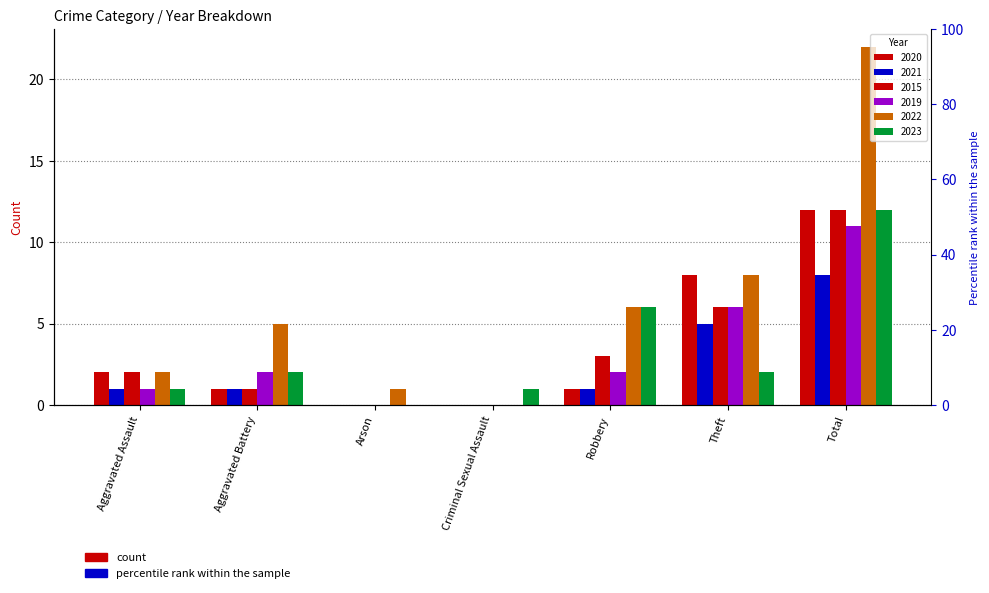

How many bars are there in each group?

6